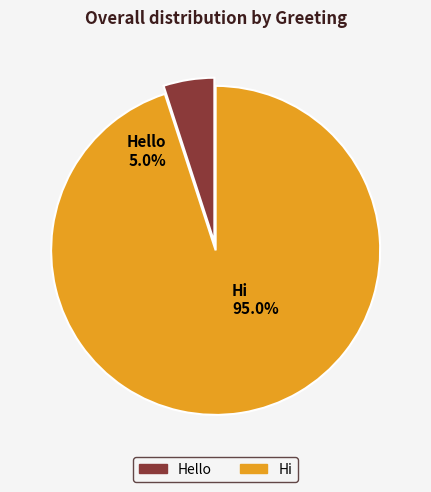

To the nearest percent, what portion does Hi represent?

95%